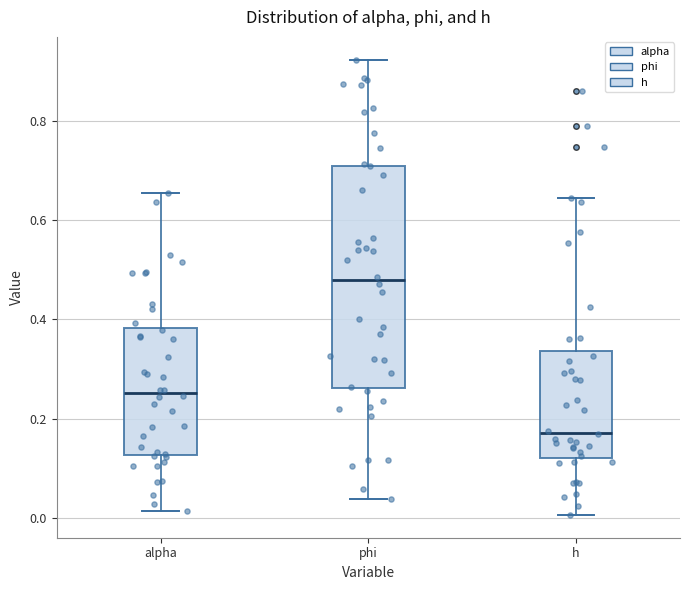

Which box is the tallest, from its lower edge to its upper edge?

phi